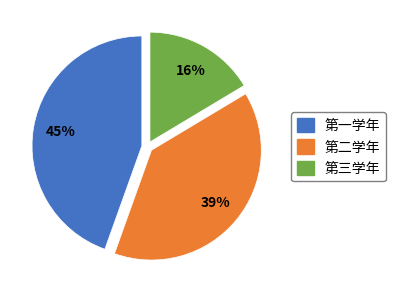

Does 第二学年 represent more than half of the total?

No